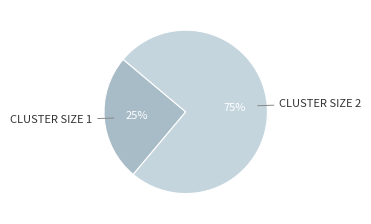

To the nearest percent, what is the average slice percentage?

50%